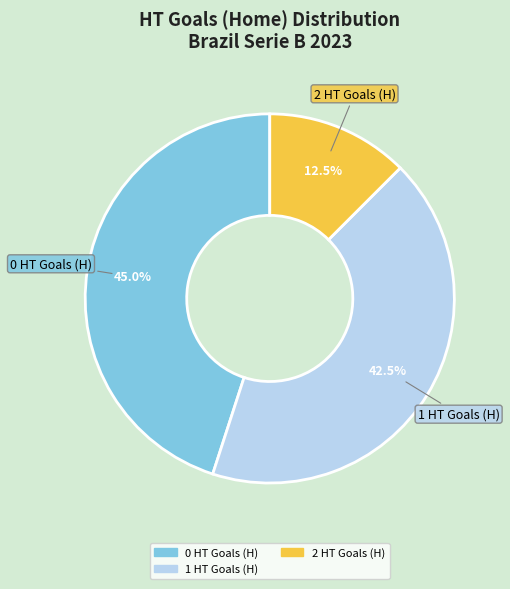

Is there any slice that represents more than half of the pie?

No